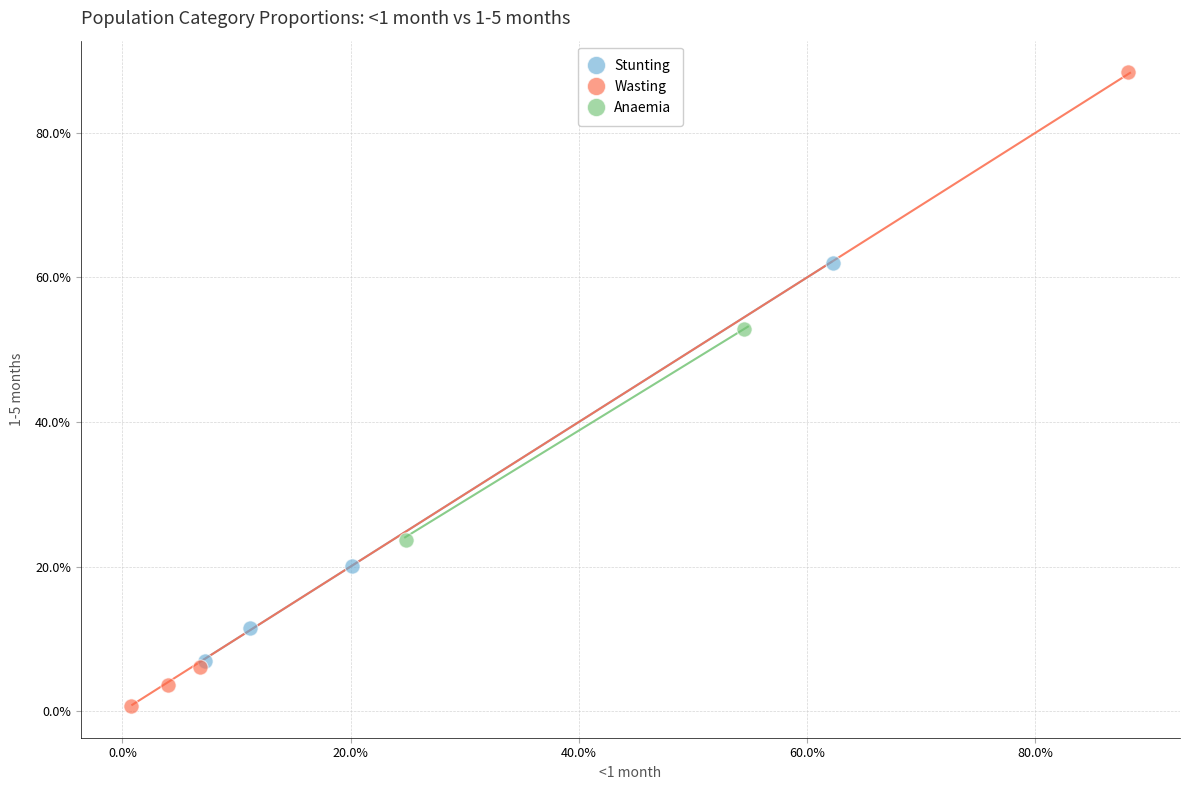

Which series has the largest Y range (max minus min)?

Wasting